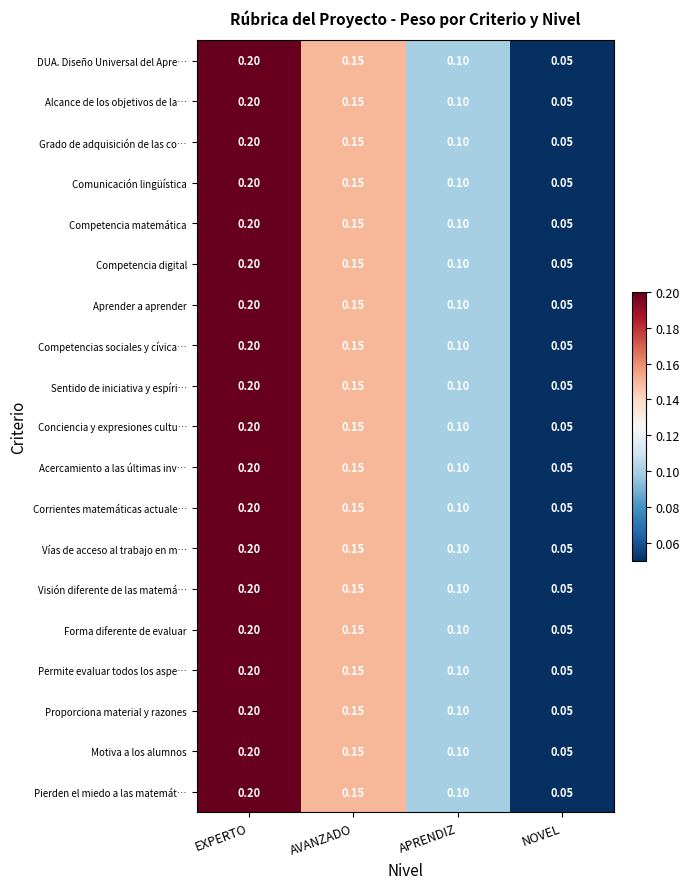

Where is Competencia matemática nearest to the value 0?

NOVEL